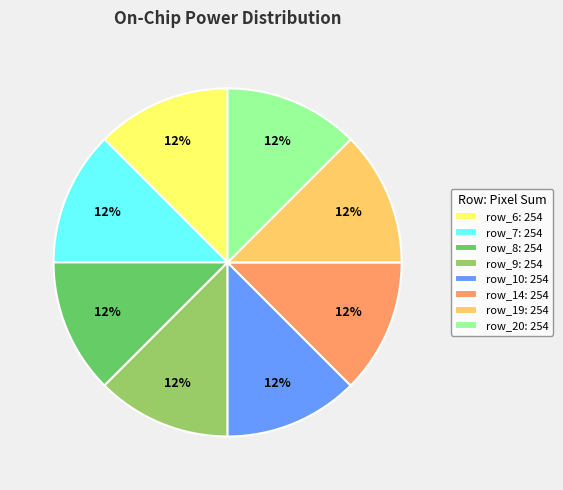

Is row_7: 254 the majority of the pie?

No